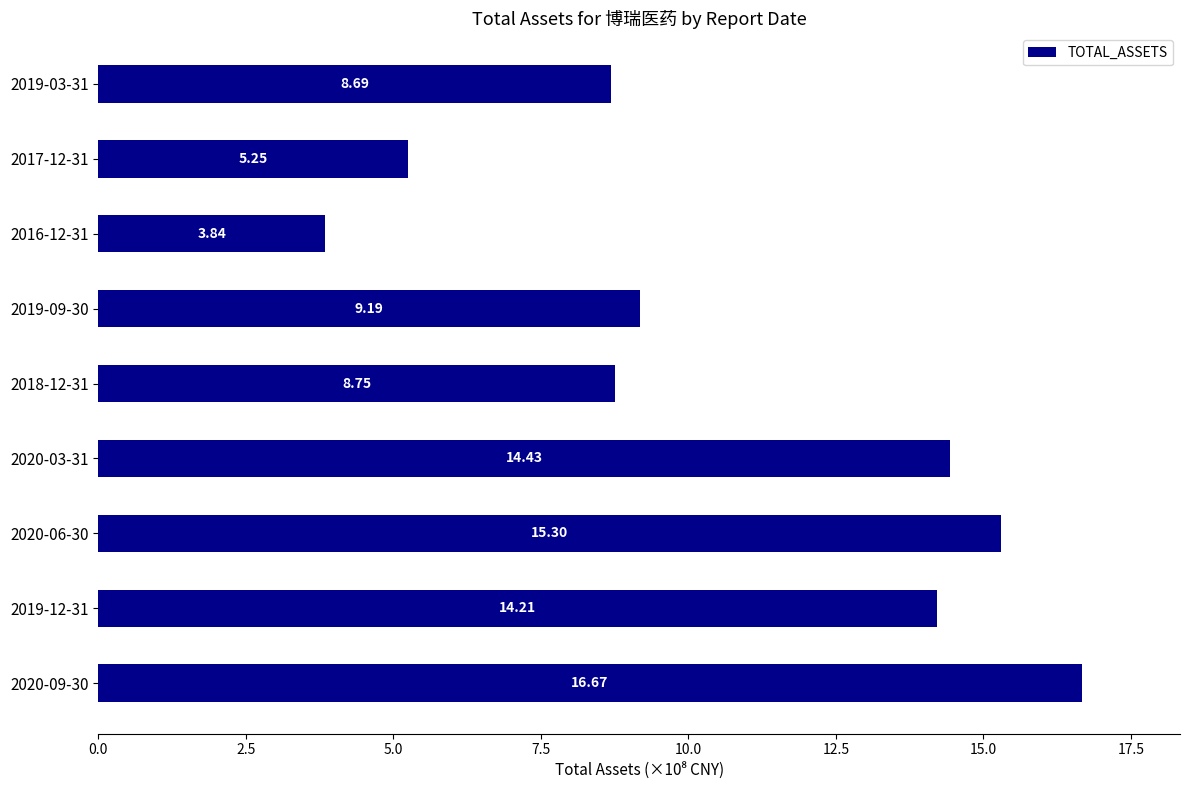

List the labels in order of value, largest first.

2020-09-30, 2020-06-30, 2020-03-31, 2019-12-31, 2019-09-30, 2018-12-31, 2019-03-31, 2017-12-31, 2016-12-31